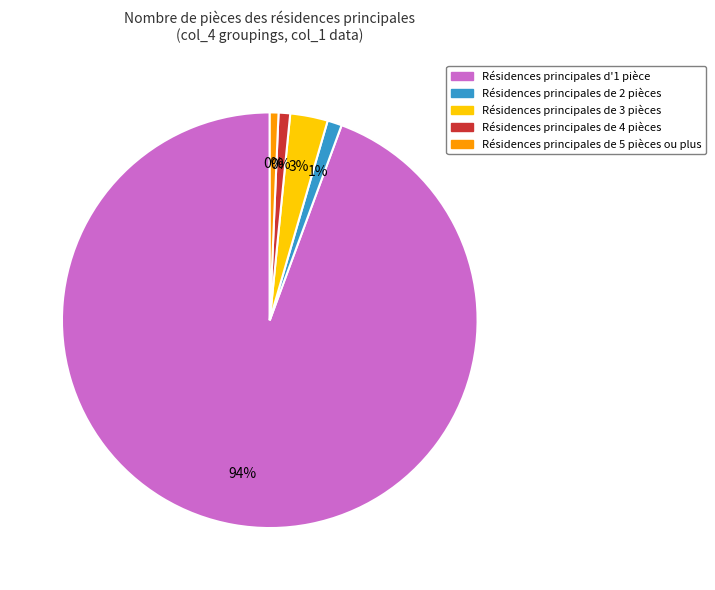

The col_4 = 1 slice represents 0% of the pie. True or false?

True